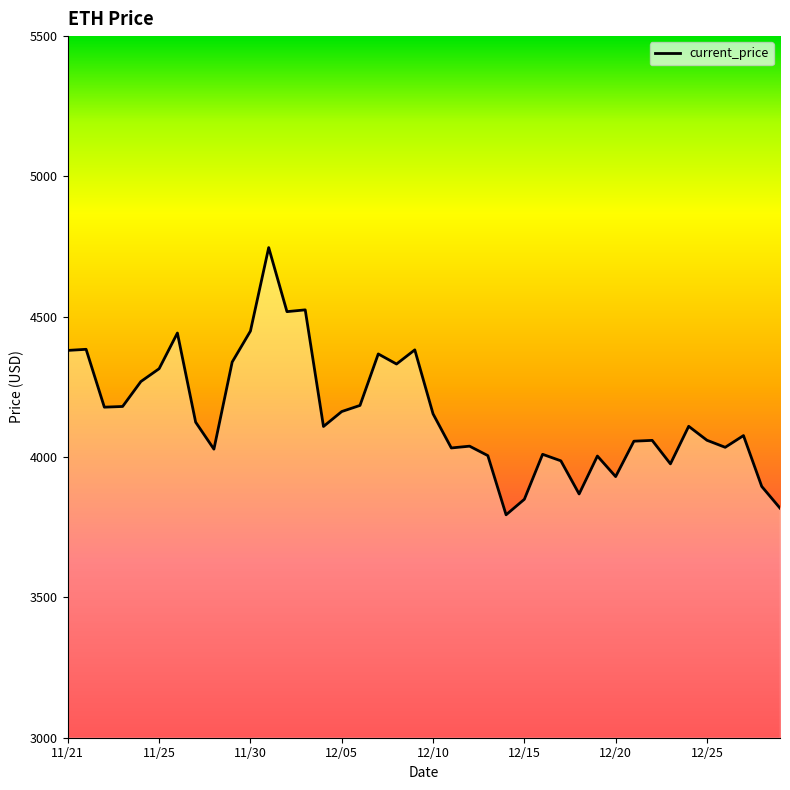

True or false: the data has more than 0 interior local peaks.

True